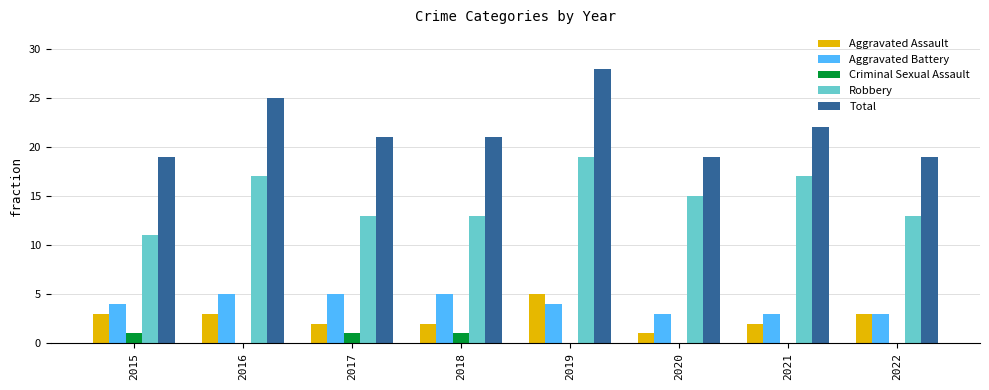

What is the average value of the Aggravated Assault series?

3